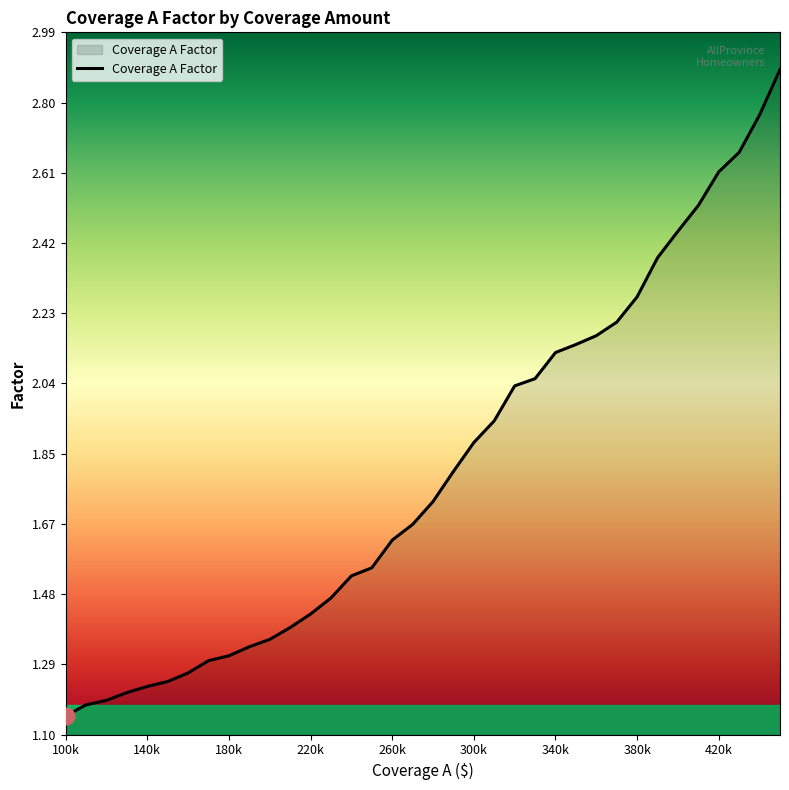

What is the greatest value displayed?

2.9